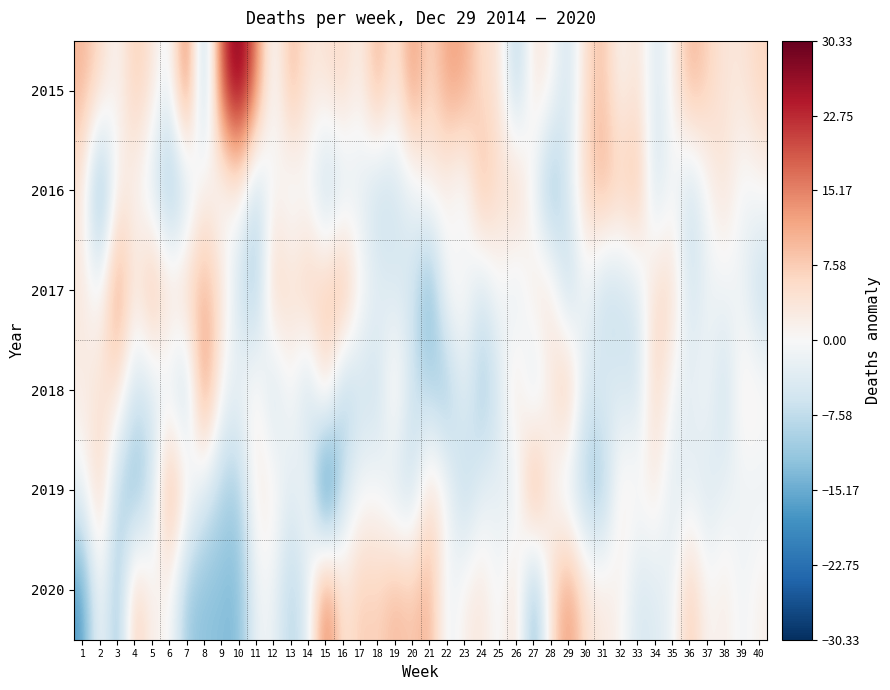

Reading left to right, transcribe all the data shown in this chart.

2015: 1=10.3	2=6.0	3=0.0	4=8.0	5=4.0	6=-3.2	7=18.8	8=-13.5	9=20.2	10=30.3	11=15.8	12=-2.7	13=10.8	14=3.3	15=4.2	16=6.3	17=1.0	18=11.7	19=2.2	20=14.0	21=5.3	22=12.5	23=11.8	24=5.0	25=4.5	26=-10.3	27=4.0	28=1.7	29=-6.7	30=5.5	31=9.2	32=0.2	33=4.8	34=-5.0	35=1.0	36=11.0	37=7.0	38=3.7	39=3.5	40=6.7
2016: 1=3.3	2=-18.0	3=2.0	4=1.0	5=-5.0	6=-13.2	7=-8.2	8=3.5	9=-2.8	10=2.3	11=-9.2	12=1.3	13=-3.2	14=-0.7	15=-9.8	16=-5.7	17=-3.0	18=-8.3	19=-5.8	20=-3.0	21=2.3	22=0.5	23=-3.2	24=11.0	25=4.5	26=8.7	27=-2.0	28=-14.3	29=-3.7	30=6.5	31=11.2	32=7.2	33=10.8	34=-7.0	35=0.0	36=-8.0	37=0.0	38=4.7	39=-1.5	40=0.7
2017: 1=3.3	2=-1.0	3=15.0	4=2.0	5=12.0	6=4.8	7=7.8	8=10.5	9=5.2	10=-6.7	11=-11.2	12=8.3	13=4.8	14=8.3	15=8.2	16=13.3	17=1.0	18=-2.3	19=-4.8	20=-5.0	21=-15.7	22=1.5	23=0.8	24=-6.0	25=0.5	26=-5.3	27=4.0	28=4.7	29=-9.7	30=-0.5	31=-8.8	32=-6.8	33=-5.2	34=6.0	35=6.0	36=-6.0	37=-2.0	38=-1.3	39=-1.5	40=-8.3
2018: 1=2.3	2=4.0	3=5.0	4=-6.0	5=-5.0	6=-3.2	7=-10.2	8=16.5	9=-0.8	10=-1.7	11=2.8	12=-7.7	13=0.8	14=-8.7	15=7.2	16=-10.7	17=-6.0	18=-7.3	19=4.2	20=-7.0	21=-8.7	22=-12.5	23=-2.2	24=-11.0	25=-5.5	26=5.7	27=-7.0	28=2.7	29=11.3	30=-5.5	31=-2.8	32=-4.8	33=-6.2	34=7.0	35=-1.0	36=-3.0	37=0.0	38=-7.3	39=2.5	40=1.7
2019: 1=-1.7	2=8.0	3=-9.0	4=-14.0	5=-7.0	6=13.8	7=2.8	8=-4.5	9=-8.8	10=-10.7	11=2.8	12=2.3	13=-4.2	14=1.3	15=-27.8	16=-6.7	17=-1.0	18=-0.3	19=-5.8	20=-7.0	21=5.3	22=0.5	23=-9.2	24=-3.0	25=-2.5	26=-4.3	27=16.0	28=0.7	29=-5.7	30=-10.5	31=-11.8	32=3.2	33=0.8	34=3.0	35=-4.0	36=-3.0	37=-5.0	38=-2.3	39=-1.5	40=-2.3
2020: 1=-17.7	2=1.0	3=-13.0	4=9.0	5=1.0	6=0.8	7=-11.2	8=-12.5	9=-12.8	10=-13.7	11=-1.2	12=-1.7	13=-9.2	14=-3.7	15=18.2	16=3.3	17=8.0	18=6.7	19=10.2	20=8.0	21=11.3	22=-2.5	23=1.8	24=4.0	25=-1.5	26=5.7	27=-15.0	28=4.7	29=14.3	30=4.5	31=3.2	32=1.2	33=-5.2	34=-4.0	35=-2.0	36=9.0	37=0.0	38=2.7	39=-1.5	40=1.7